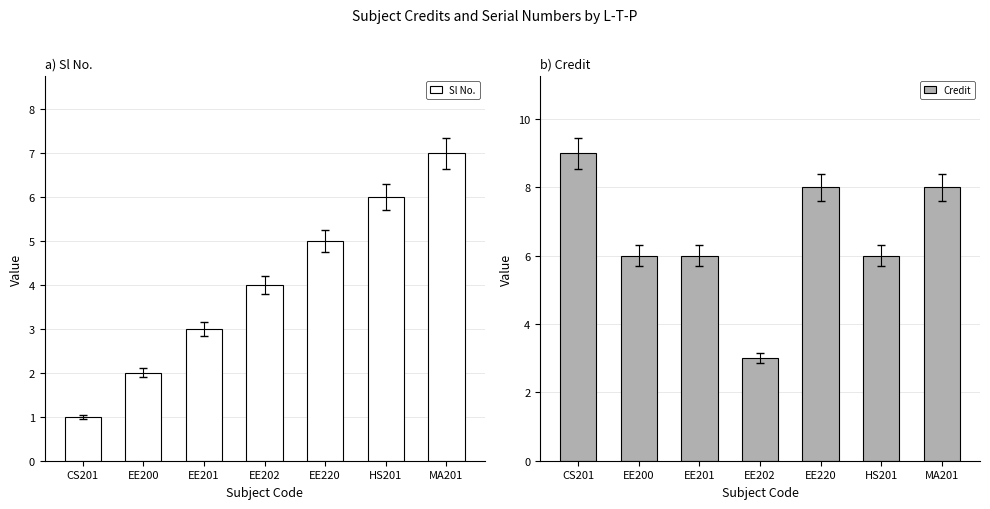

Rank the series at MA201 from highest to lowest value.

Credit, Sl No.